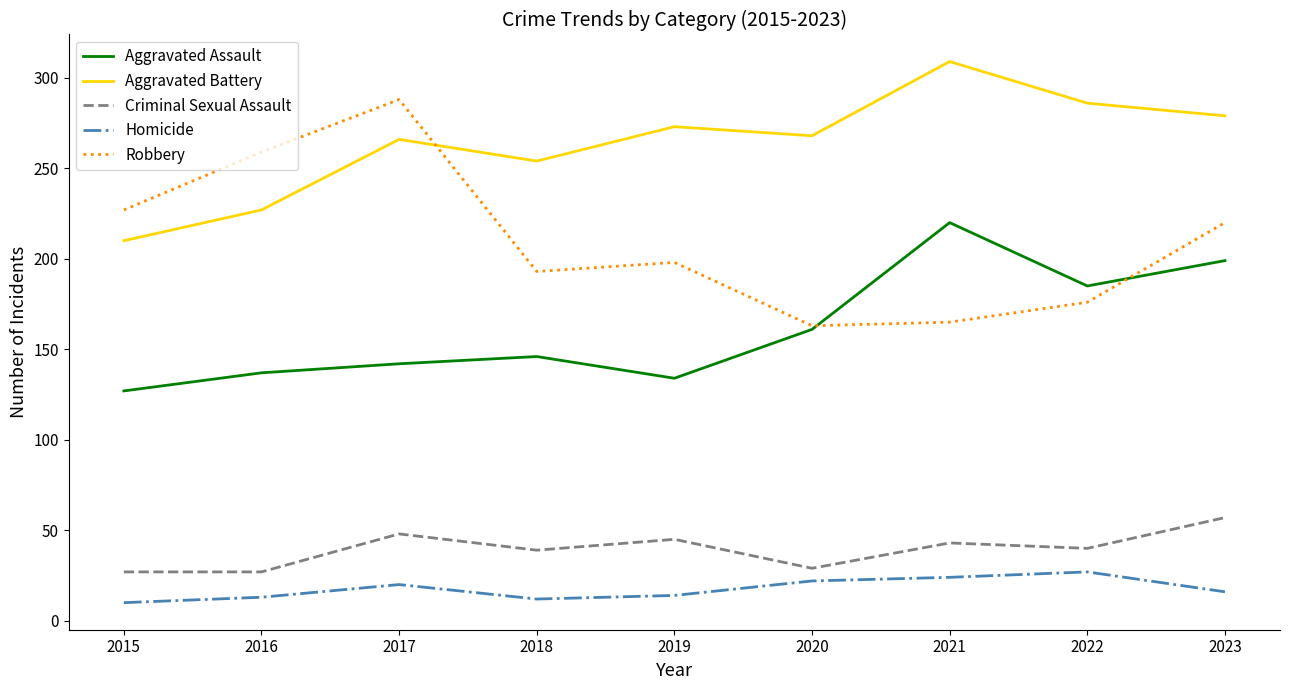

True or false: Criminal Sexual Assault and Aggravated Battery cross at least once.

False